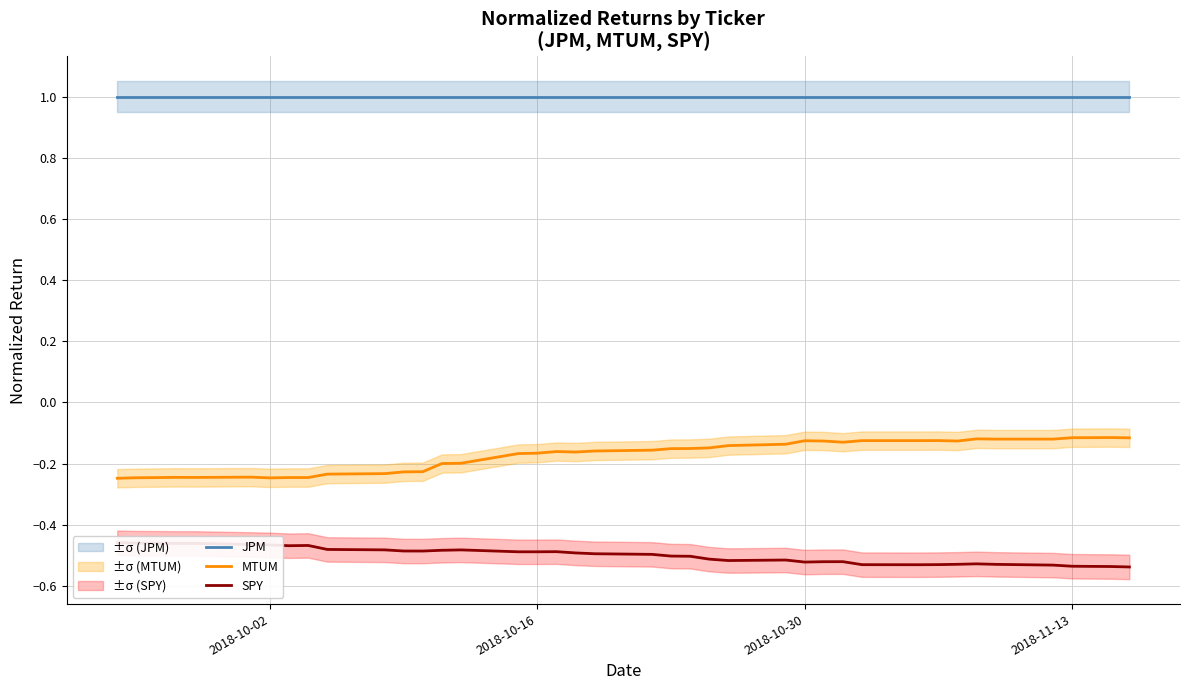

What is the lowest value of the JPM series?

1.0